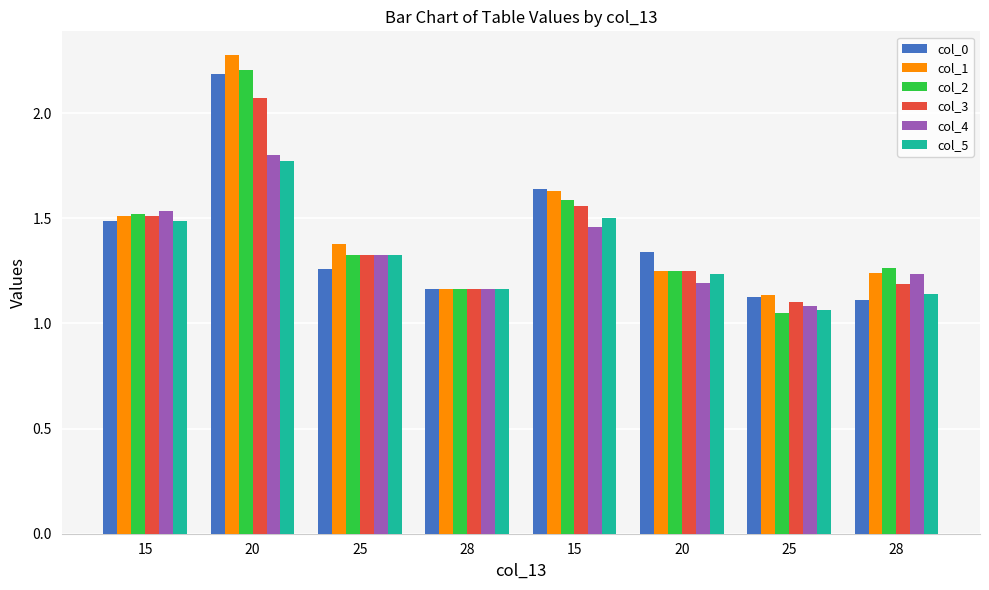

Rank the series by their maximum value, from highest to lowest.

col_1, col_2, col_0, col_3, col_4, col_5